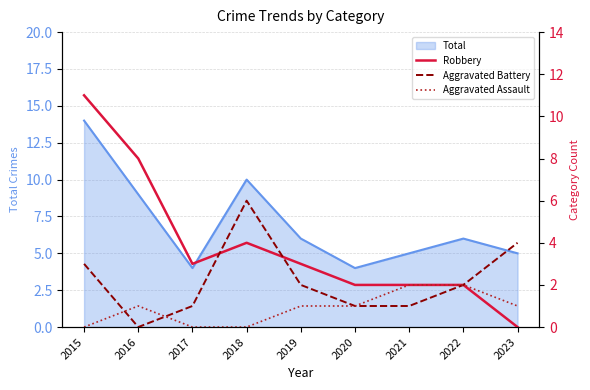

What is the value of the Aggravated Assault point at the 7th from the left?

2